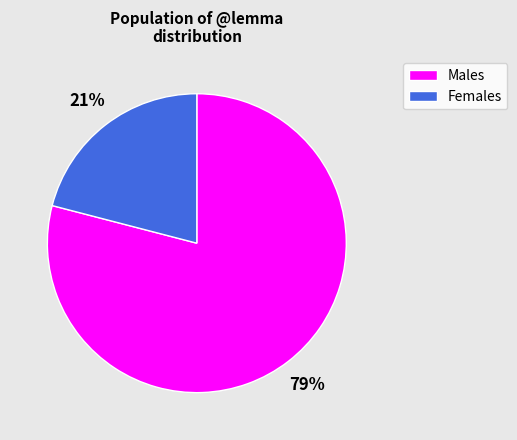

How many slices are in this pie chart?

2